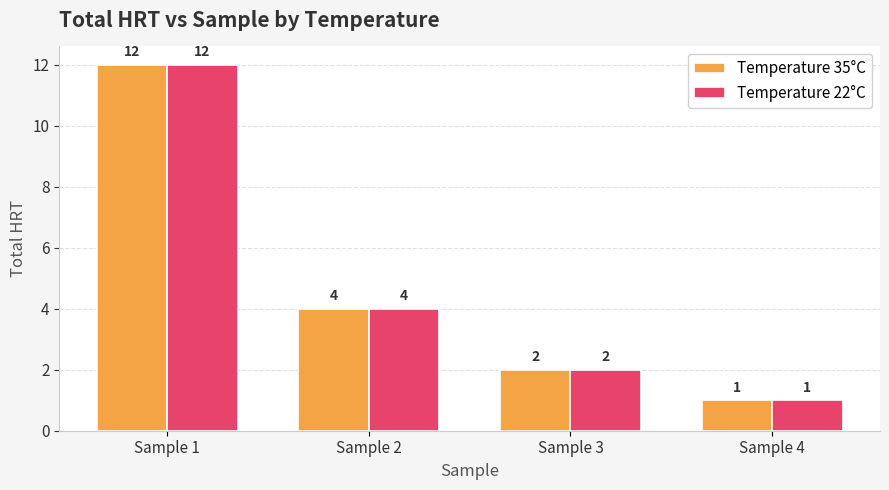

Count the number of data series in this chart.

2